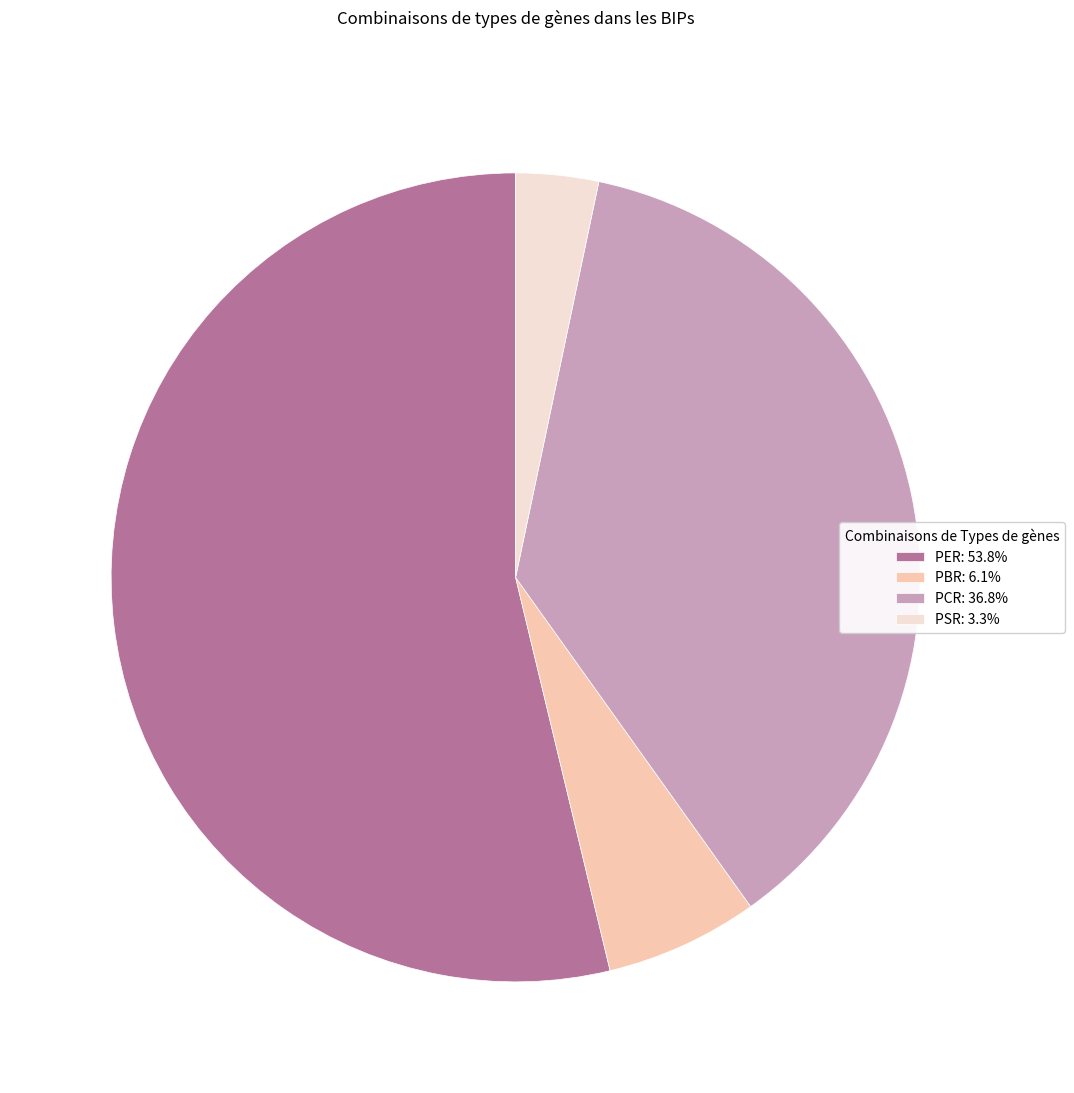

Is PER: 53.8% the majority of the pie?

Yes